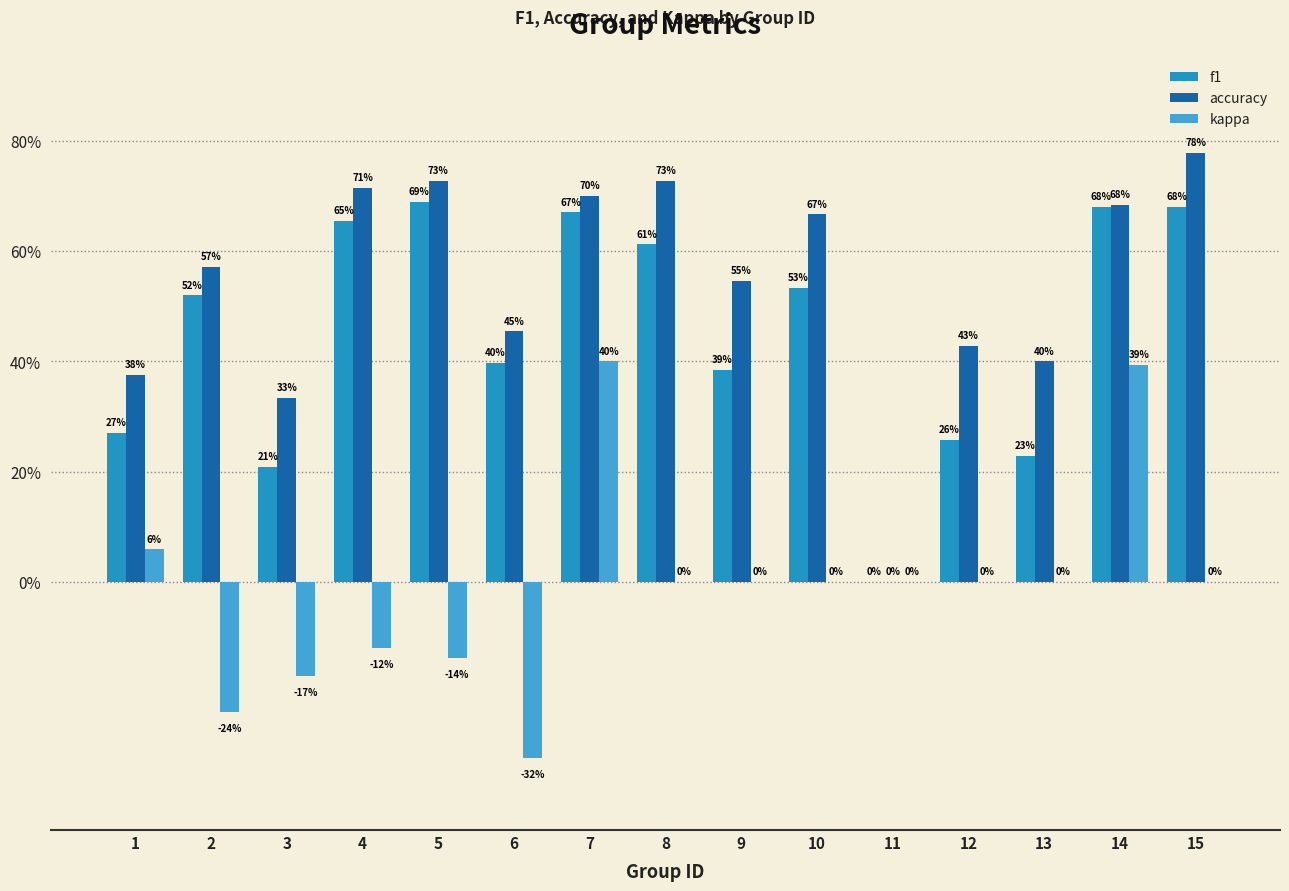

Between 8 and 9, which is larger?

8